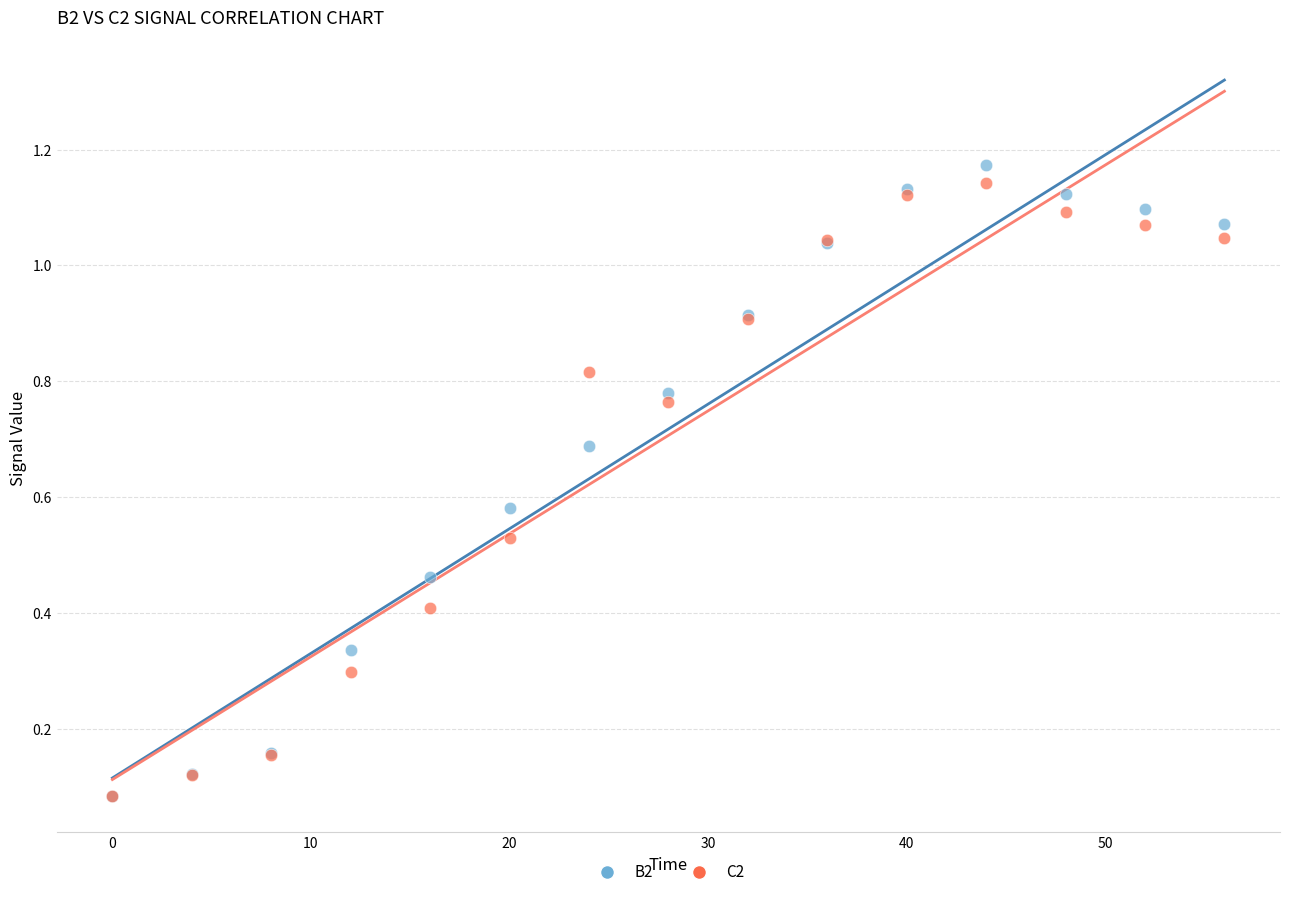

Which series has the widest spread of Y values?

B2